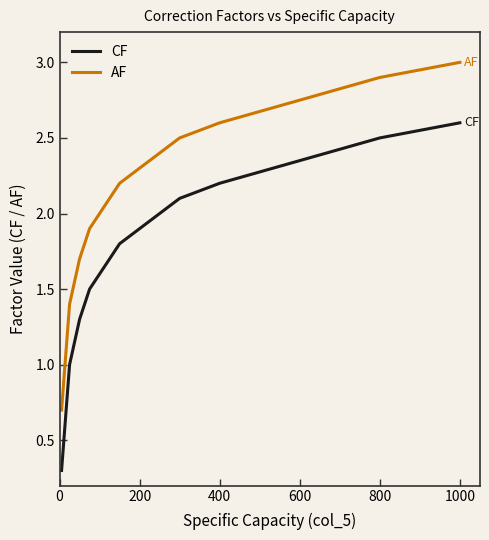

What are all the series names shown in the legend?

CF, AF